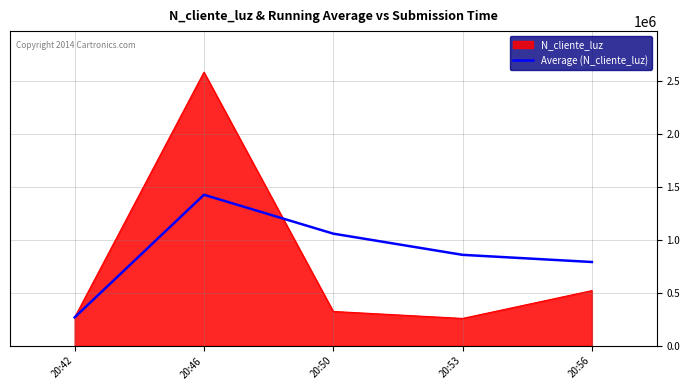

Which series changed the most between 20:42 and 20:46?

N_cliente_luz